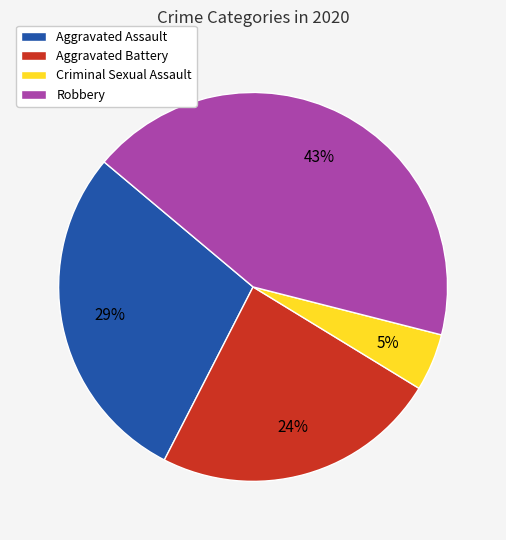

Rank the categories by value from lowest to highest.

Criminal Sexual Assault, Aggravated Battery, Aggravated Assault, Robbery